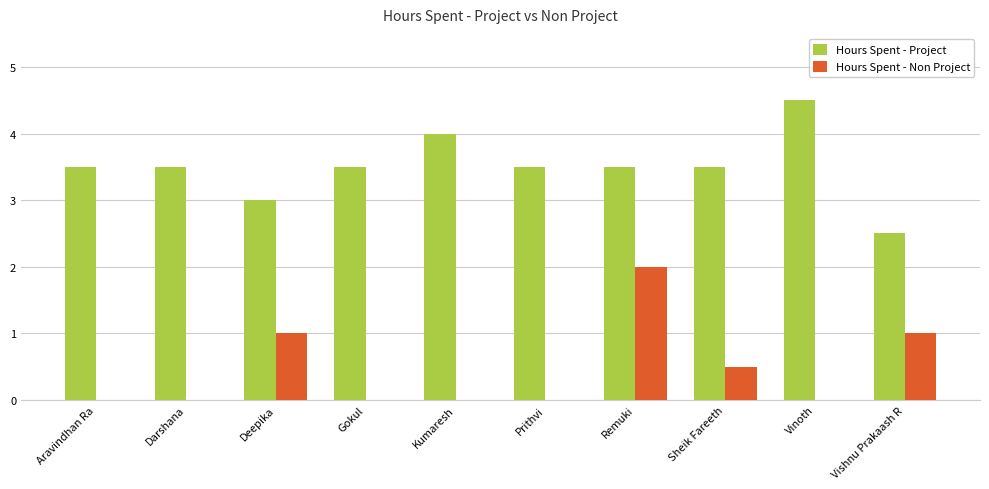

How many groups of bars are there?

10